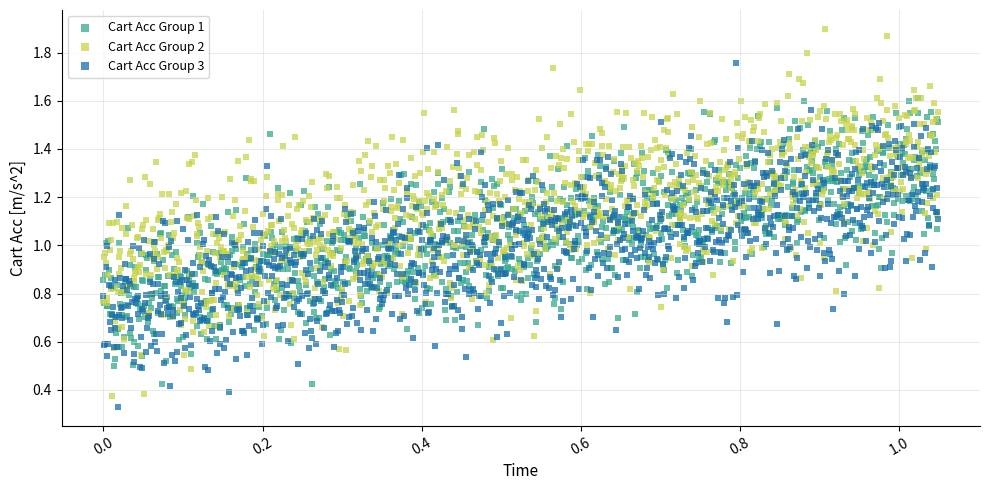

What are all the series names shown in the legend?

Cart Acc Group 1, Cart Acc Group 2, Cart Acc Group 3